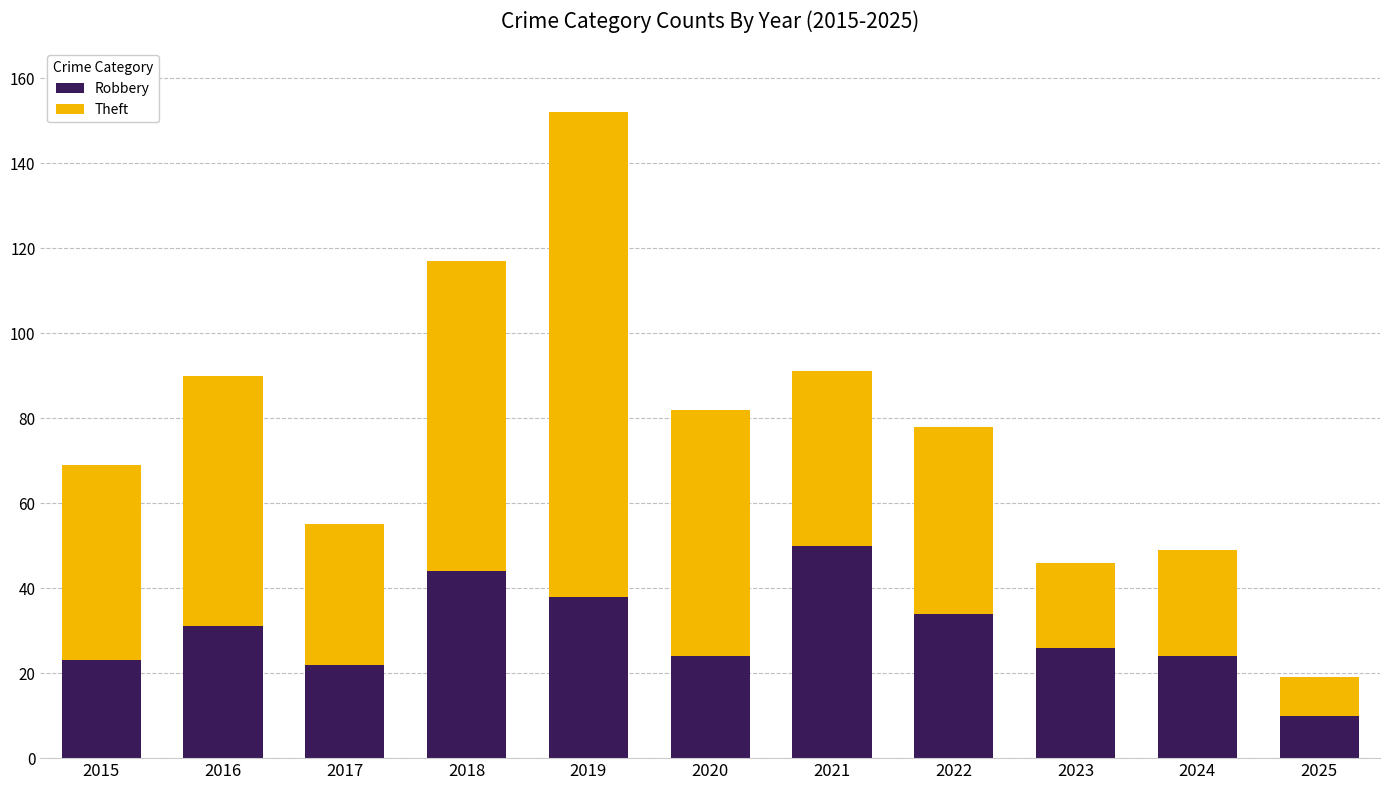

How many categories are shown in the chart?

11